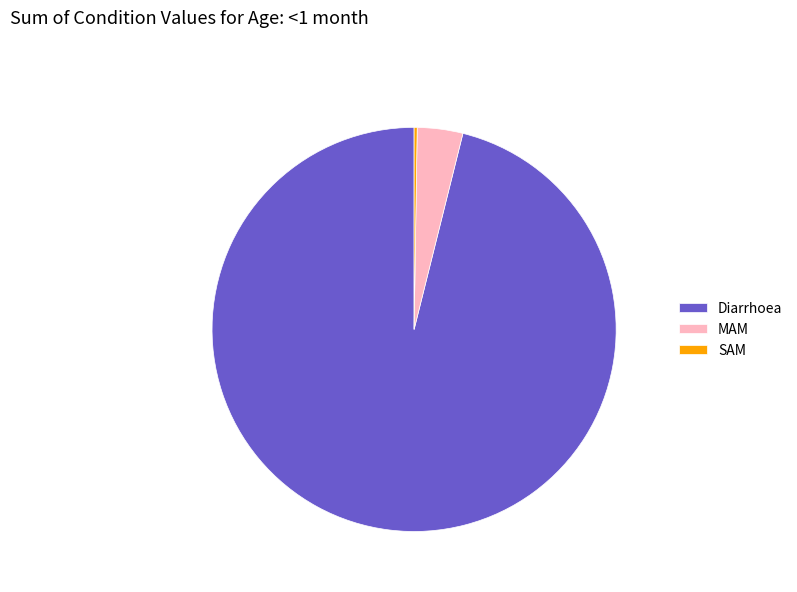

Is it true that Diarrhoea is 96% of the pie?

True